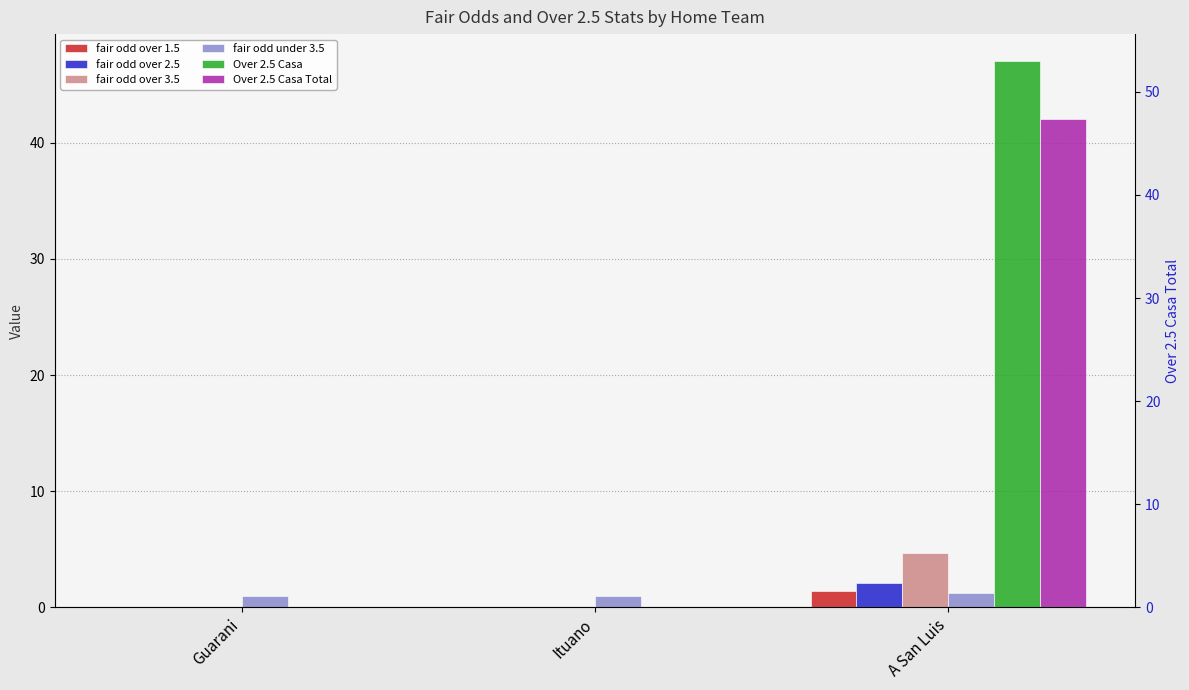

Reading left to right, transcribe all the data shown in this chart.

fair odd over 1.5: Guarani=0.0	Ituano=0.0	A San Luis=1.4
fair odd over 2.5: Guarani=0.0	Ituano=0.0	A San Luis=2.1
fair odd over 3.5: Guarani=0.0	Ituano=0.0	A San Luis=4.7
fair odd under 3.5: Guarani=1.0	Ituano=1.0	A San Luis=1.3
Over 2.5 Casa: Guarani=0.0	Ituano=0.0	A San Luis=47.0
Over 2.5 Casa Total: Guarani=0.0	Ituano=0.0	A San Luis=42.0